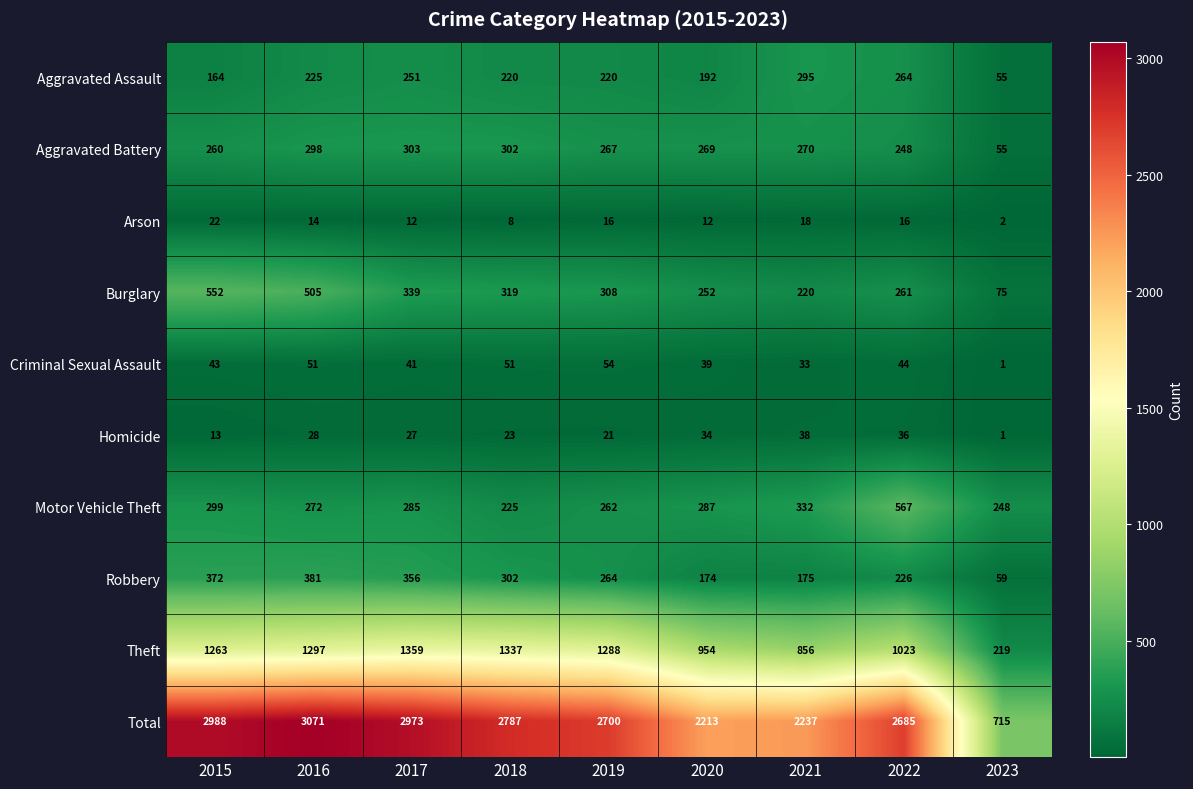

At which category is the sum across all series the highest?

2016